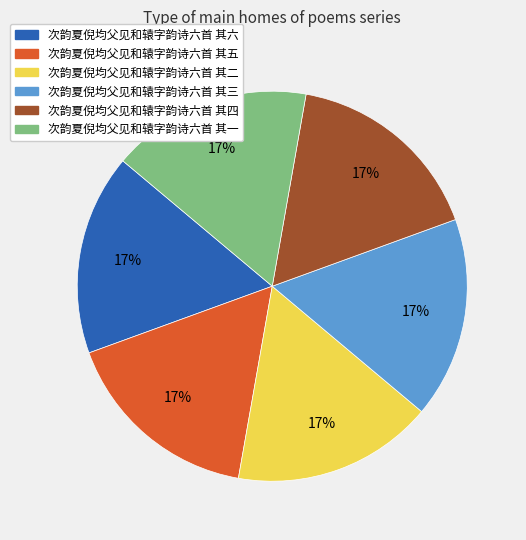

What percentage is the 次韵夏倪均父见和辕字韵诗六首 其五 slice, to the nearest percent?

17%